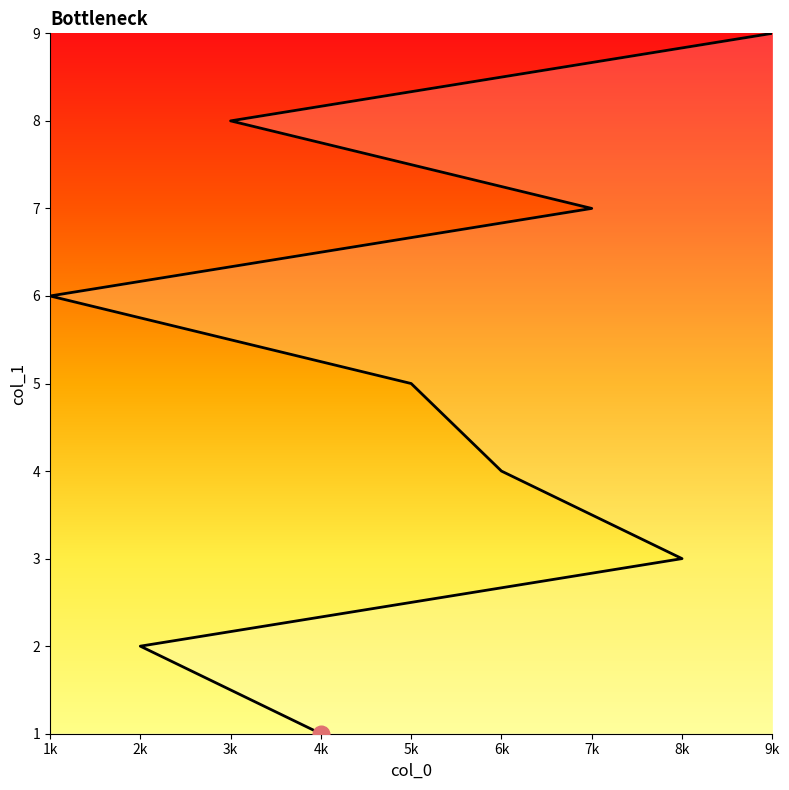

What is the average value?

5